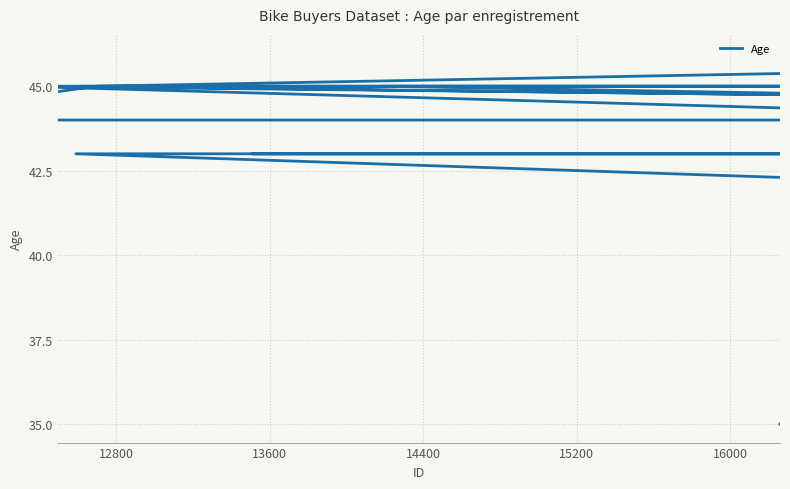

Is it true that the value at 27 is 10?

False